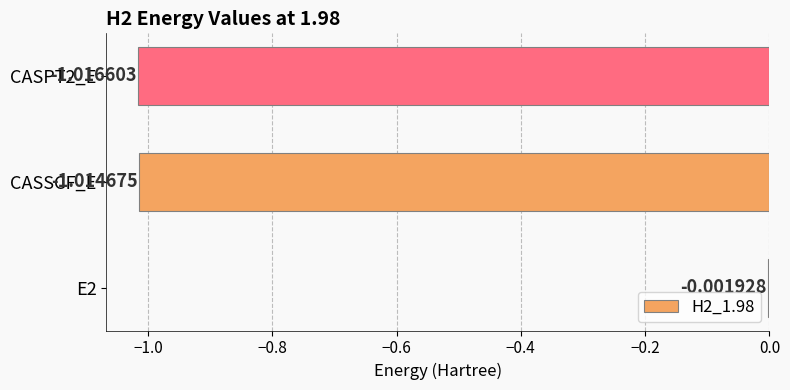

What is the sum of all values?

-2.0